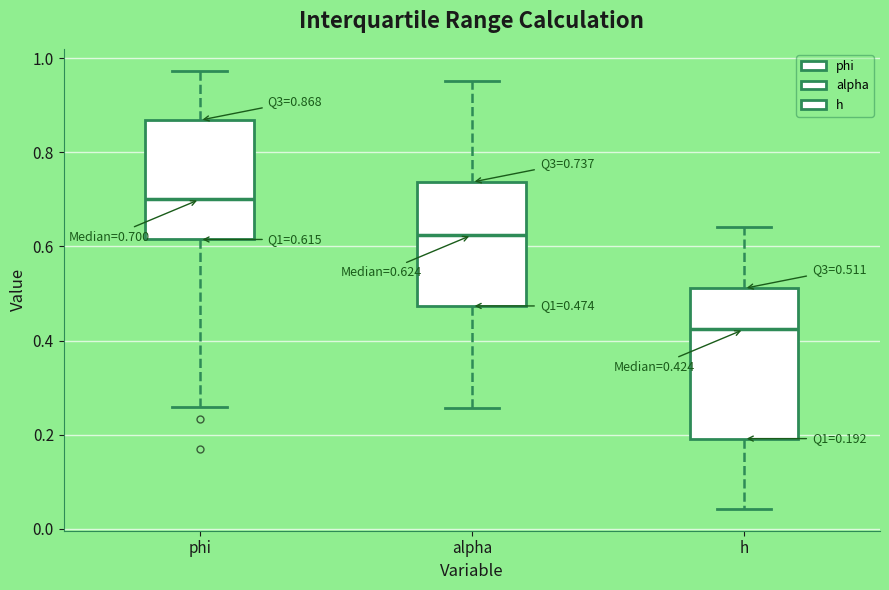

Which box is the tallest, from its lower edge to its upper edge?

h